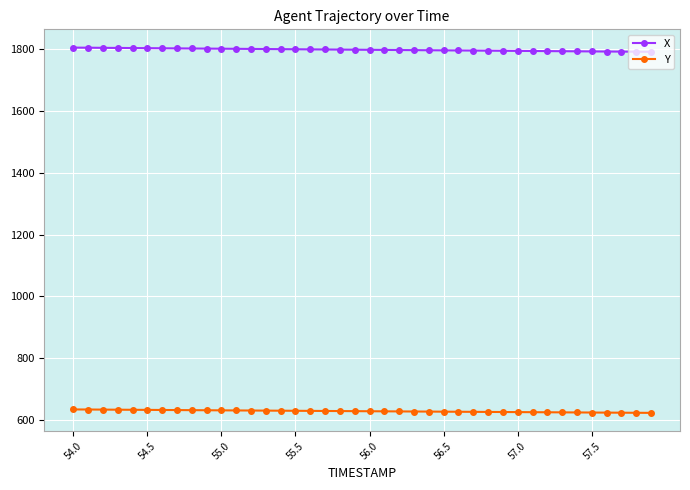

What is the greatest value displayed?

1805.6